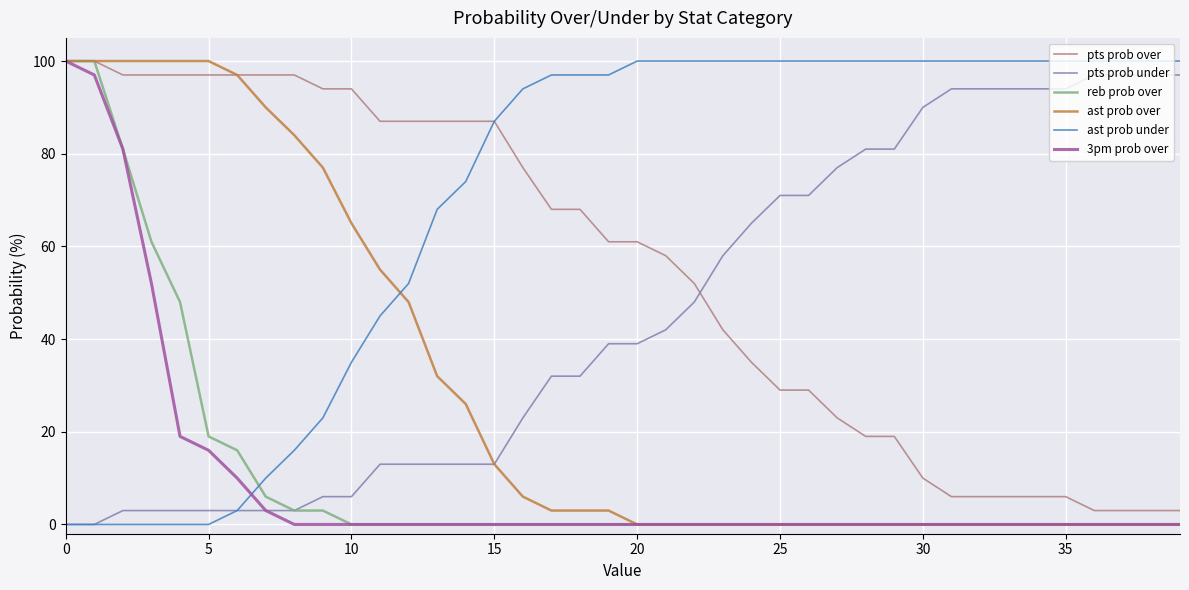

Which series has the largest total across all categories?

ast prob under